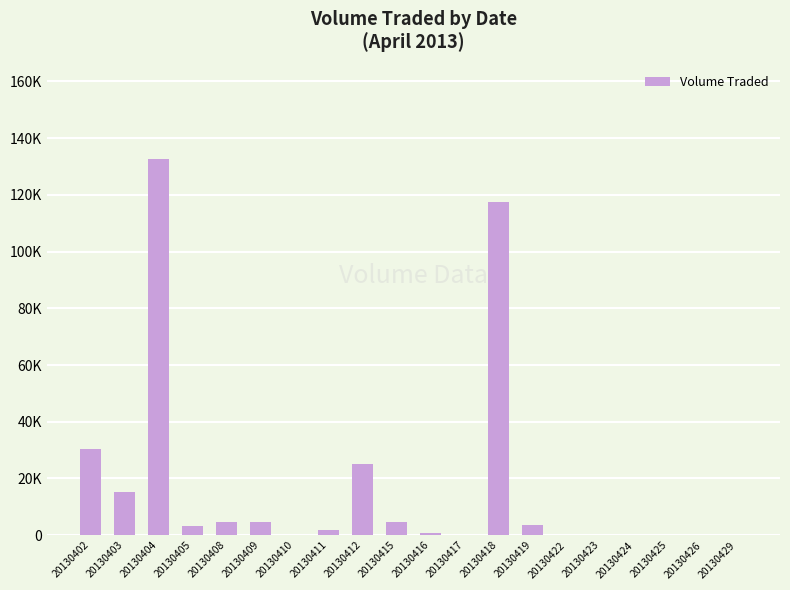

Are the bars horizontal?

No